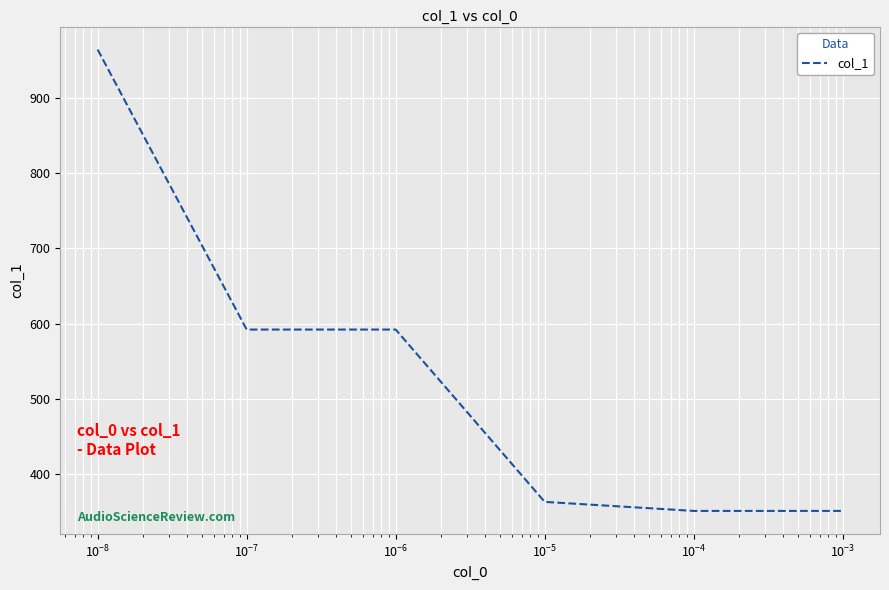

What is the minimum value shown in the chart?

351